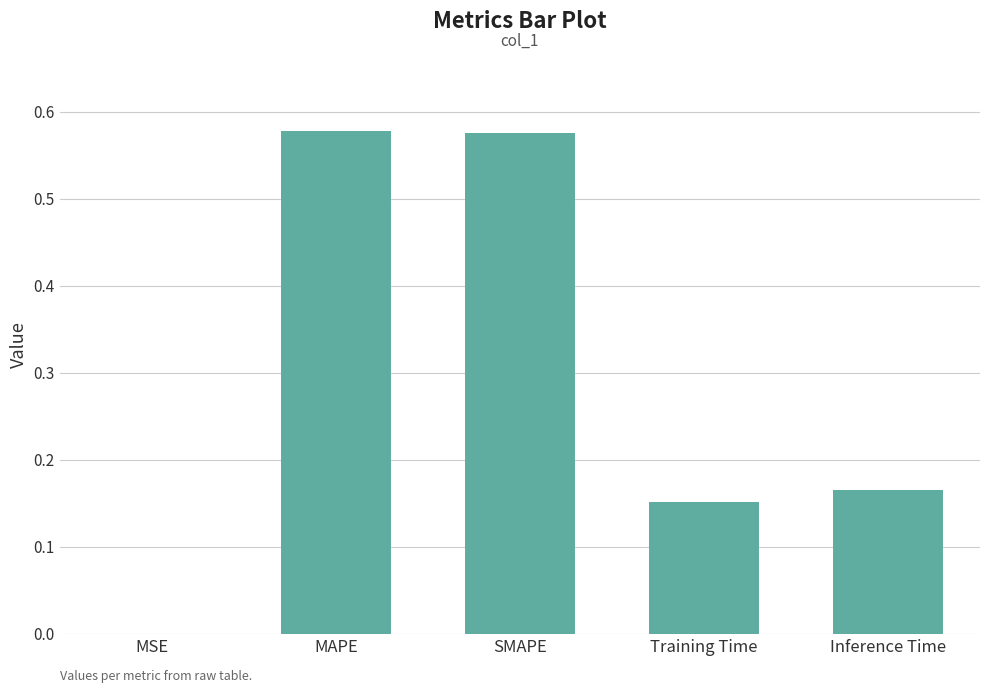

True or false: the data shows 0.1 at Inference Time.

False